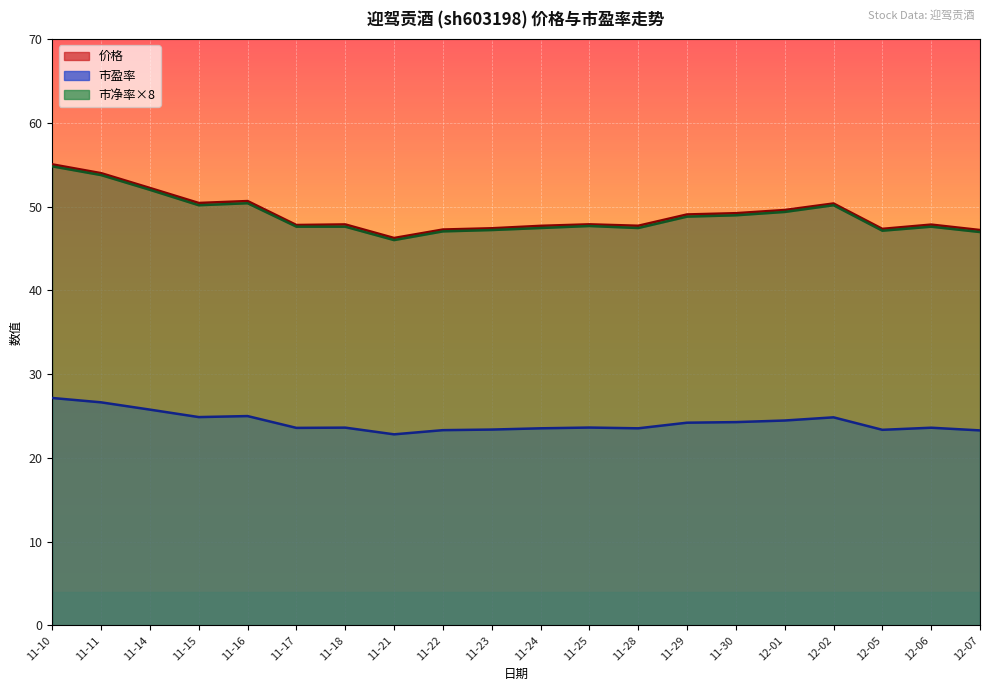

Reading right to left, what are all the values shown in this chart?

价格: 47.2	47.9	47.3	50.4	49.6	49.2	49.1	47.7	47.9	47.7	47.4	47.3	46.2	47.9	47.8	50.7	50.4	52.2	54.0	55.0
市盈率: 23.3	23.6	23.4	24.8	24.5	24.3	24.2	23.5	23.6	23.5	23.4	23.3	22.8	23.6	23.6	25.0	24.9	25.8	26.6	27.1
市净率: 47.0	47.6	47.1	50.2	49.4	49.0	48.8	47.4	47.7	47.4	47.2	47.0	46.0	47.6	47.6	50.4	50.2	52.0	53.8	54.8